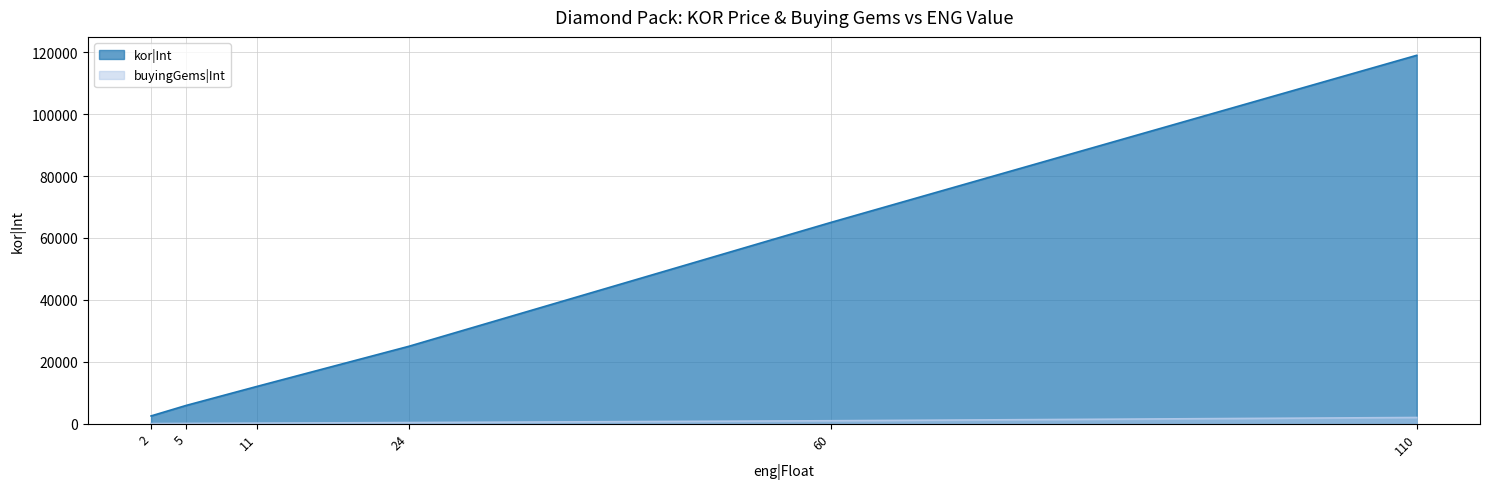

How many lines are shown in the chart?

2